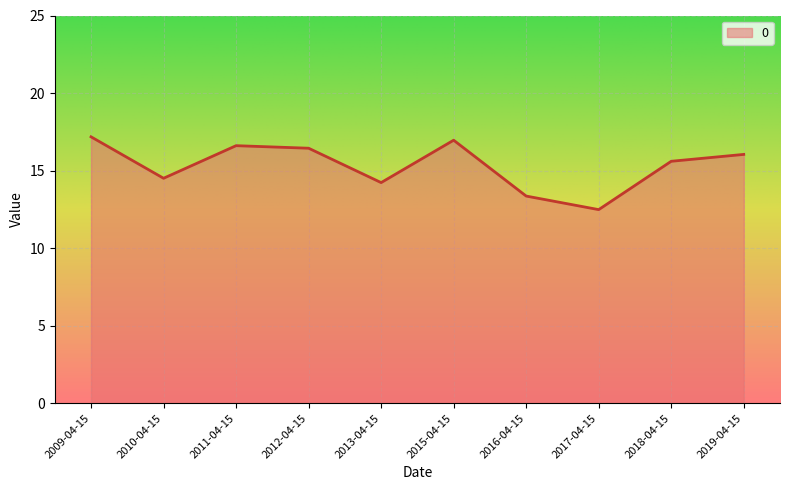

What is the maximum value shown in the chart?

17.2